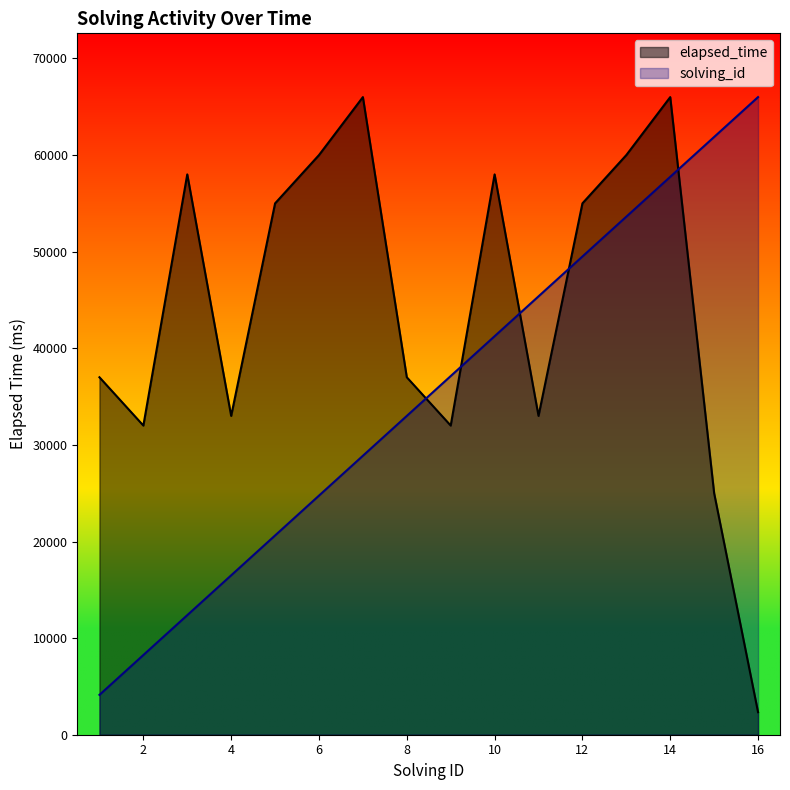

At how many categories does at least one series exceed 11434?

16